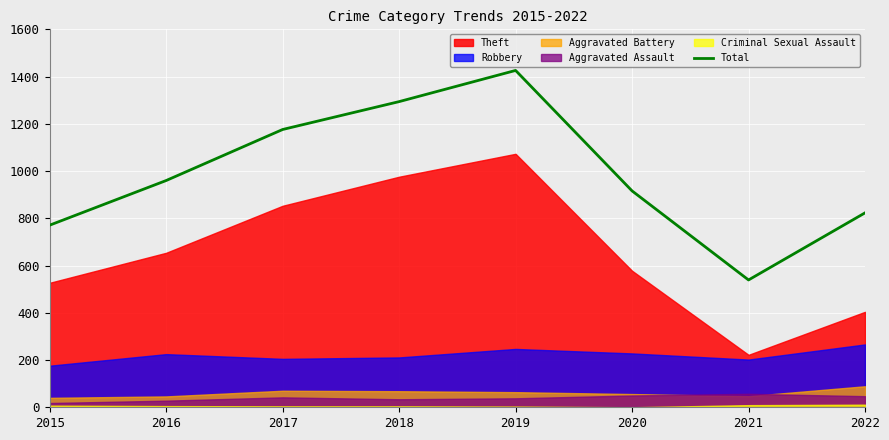

Is it true that the value at 2015 is 158?

False